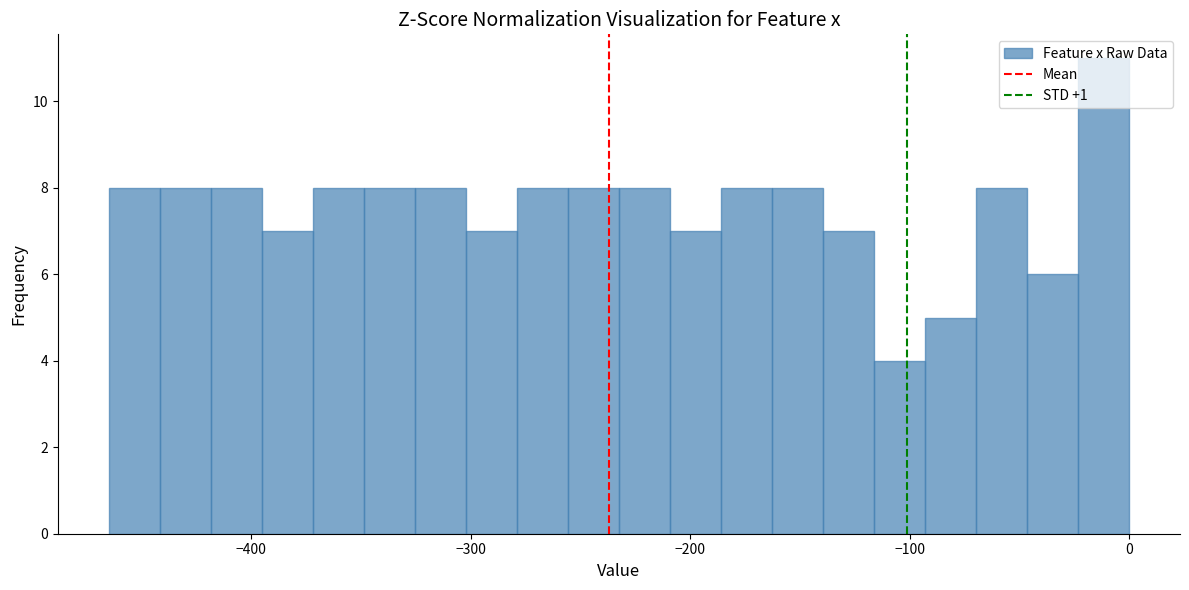

Around what value on the x-axis is the tallest bar? Give the approximate position of its centre, as read against the axis.

-10